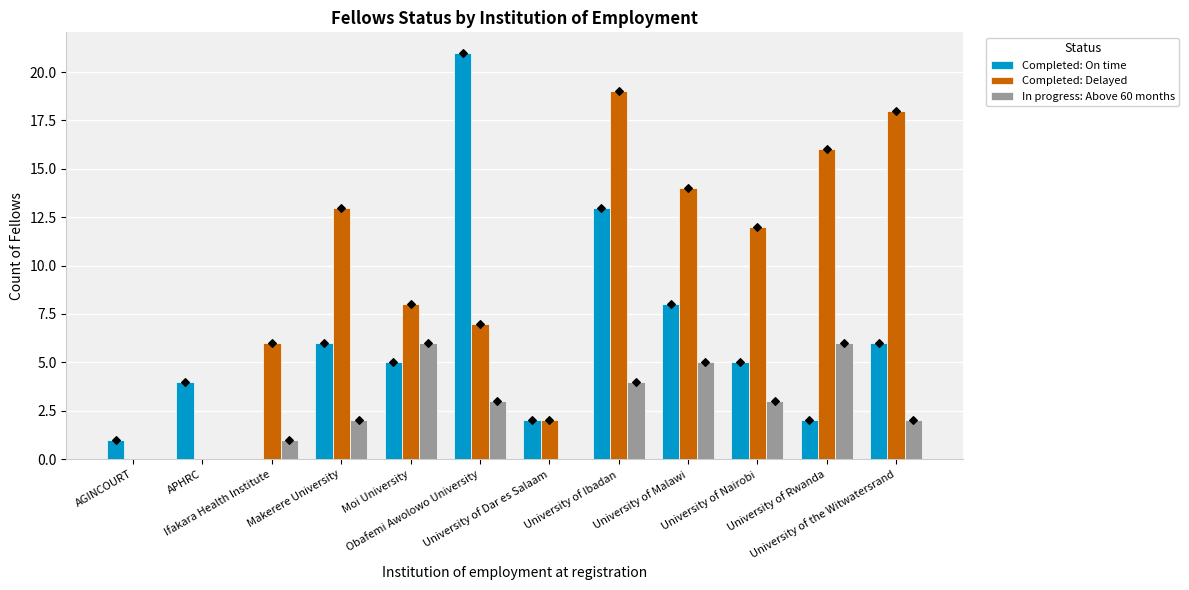

Which series has the widest spread of Y values?

Completed: On time